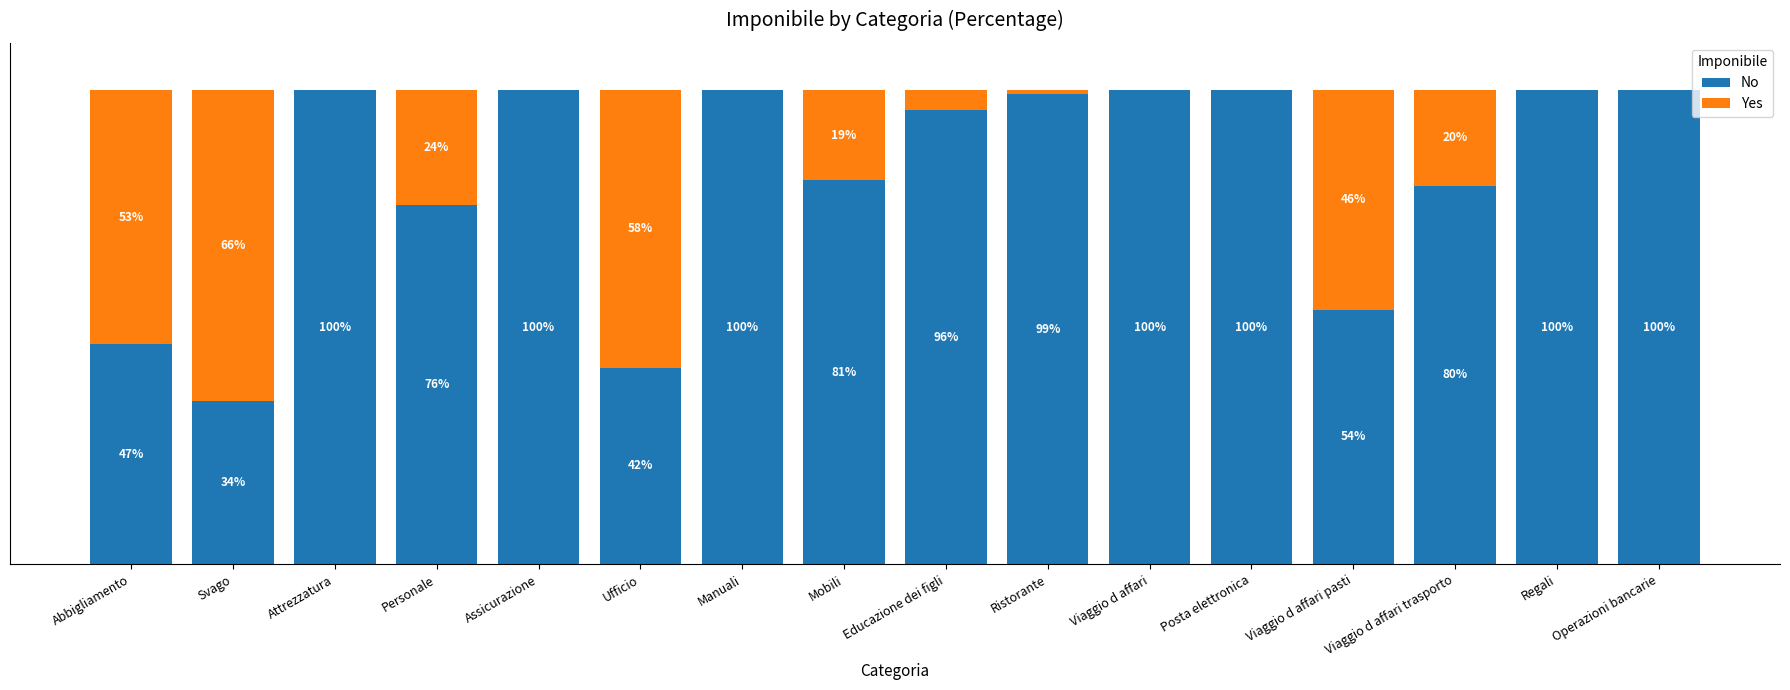

At which label is No closest to 67?

Personale